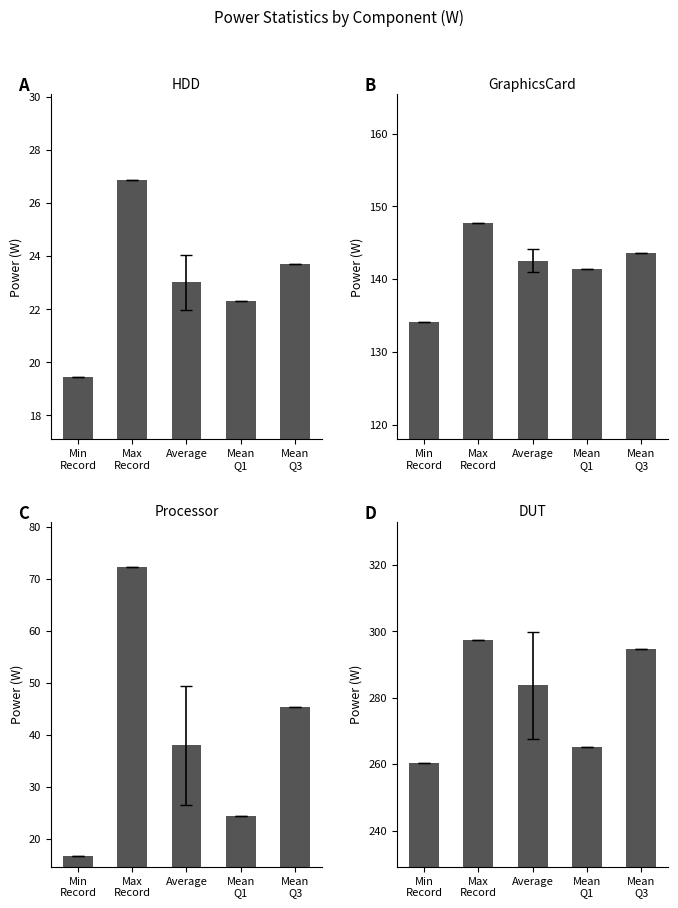

How many bars are there in total?

20